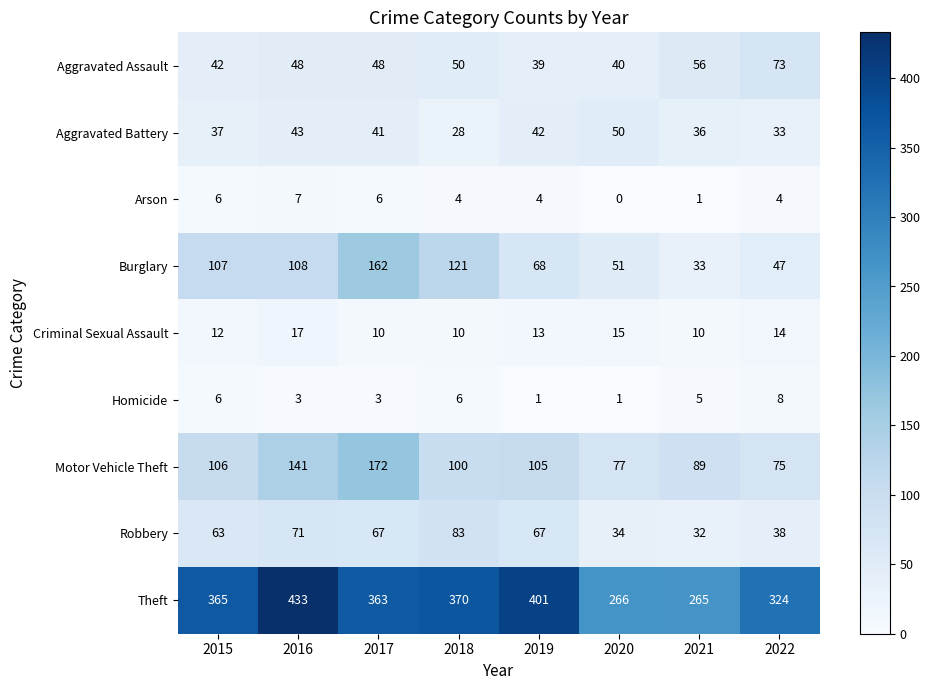

Between 2015 and 2022, which series saw the biggest shift?

Burglary